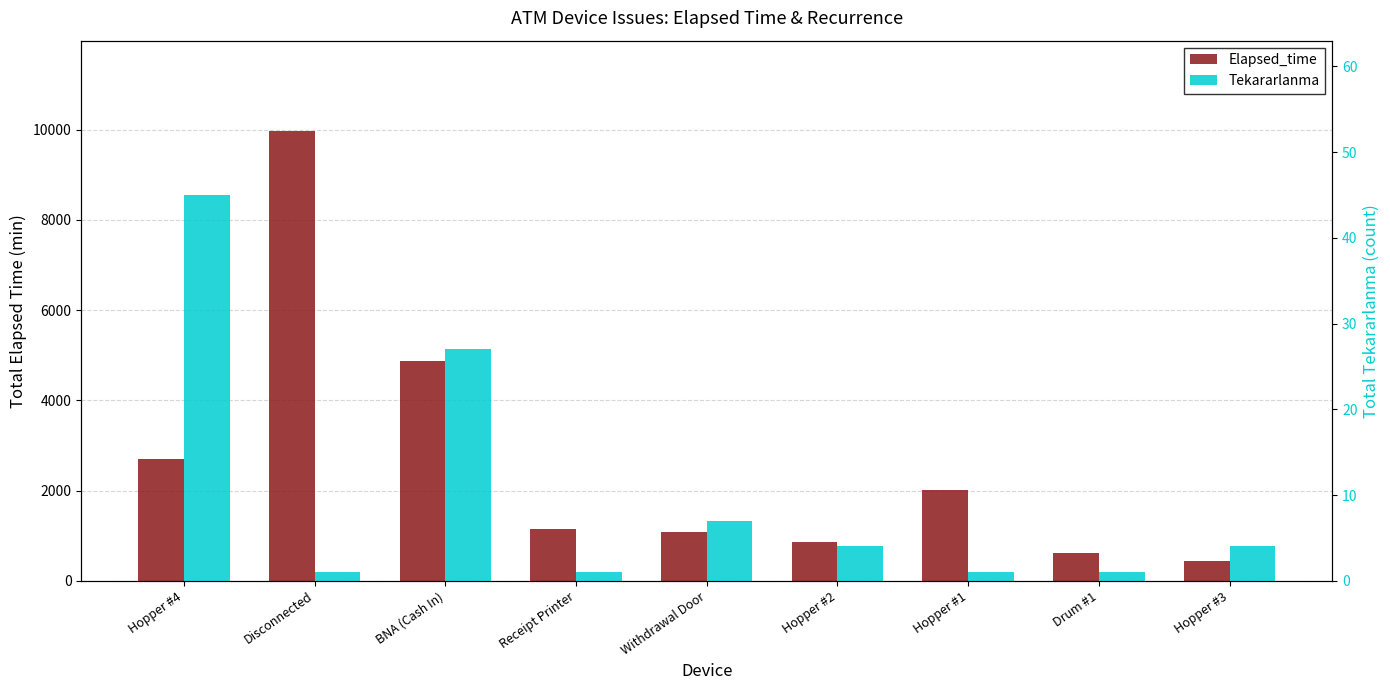

What is the difference between the maximum and minimum values in the Elapsed_time series?

9550